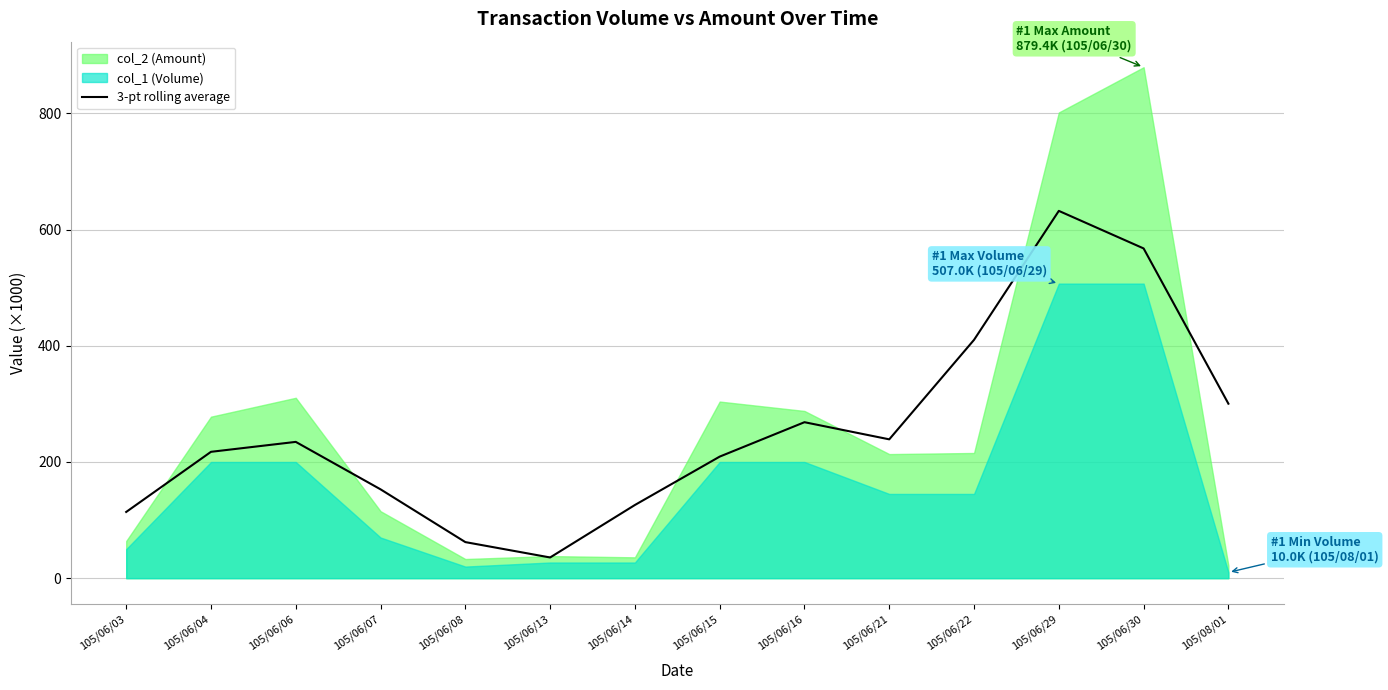

At which label does 3-pt rolling average reach its peak?

105/06/29